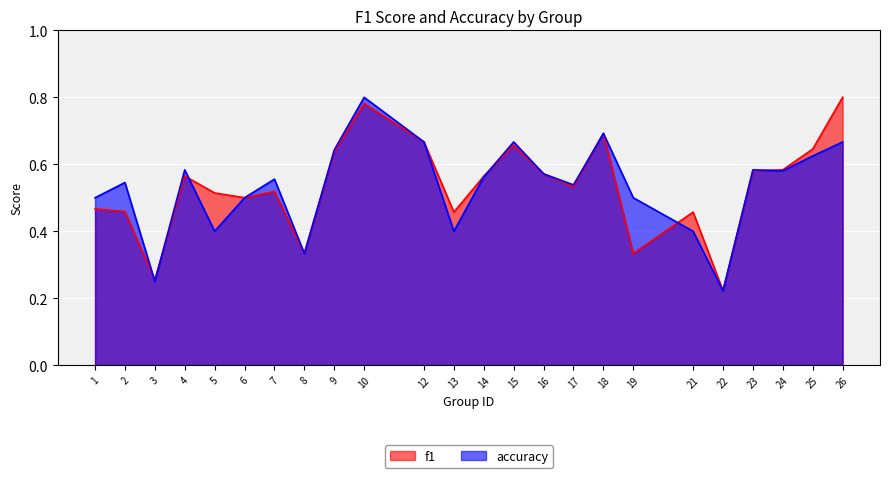

Rank the series at 7 from lowest to highest value.

f1, accuracy